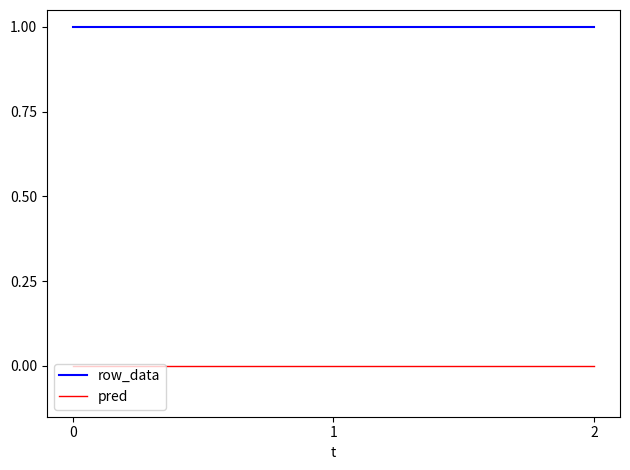

Rank the series at 0 from highest to lowest value.

row_data, pred